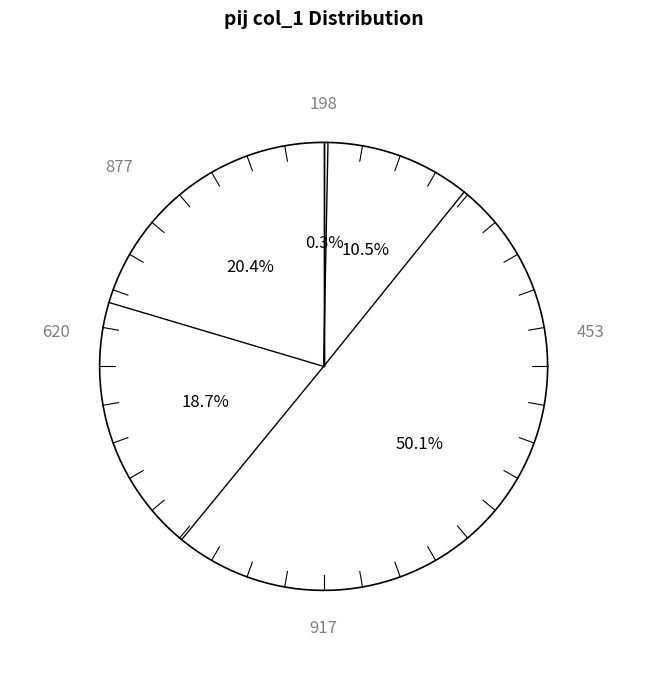

To the nearest percent, what is the difference between the largest and smallest slice percentages?

50%